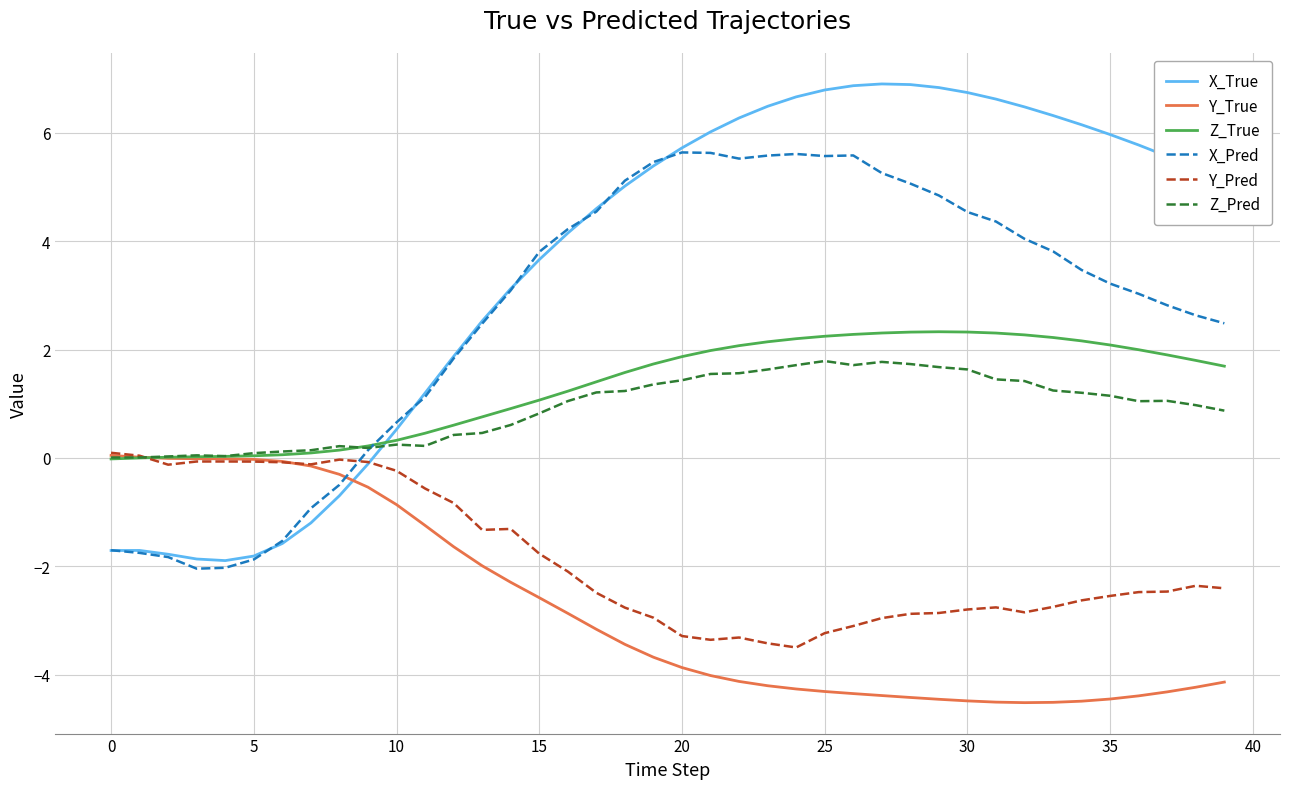

What is the minimum value shown in the chart?

-4.5